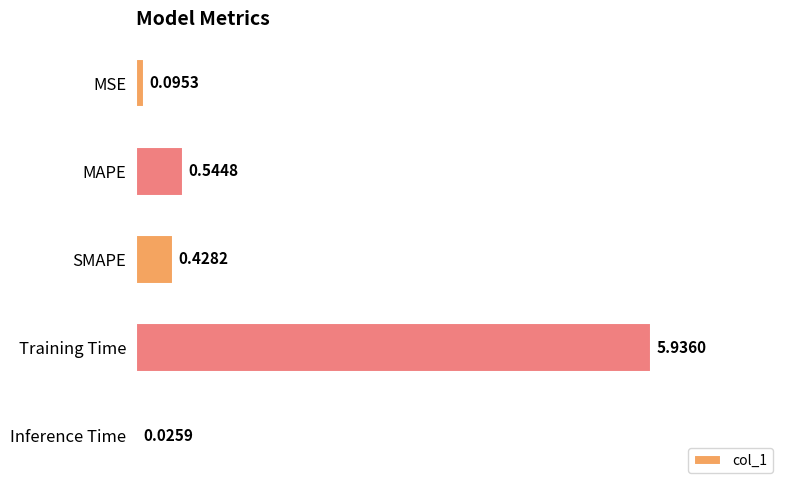

What is the average value?

1.4